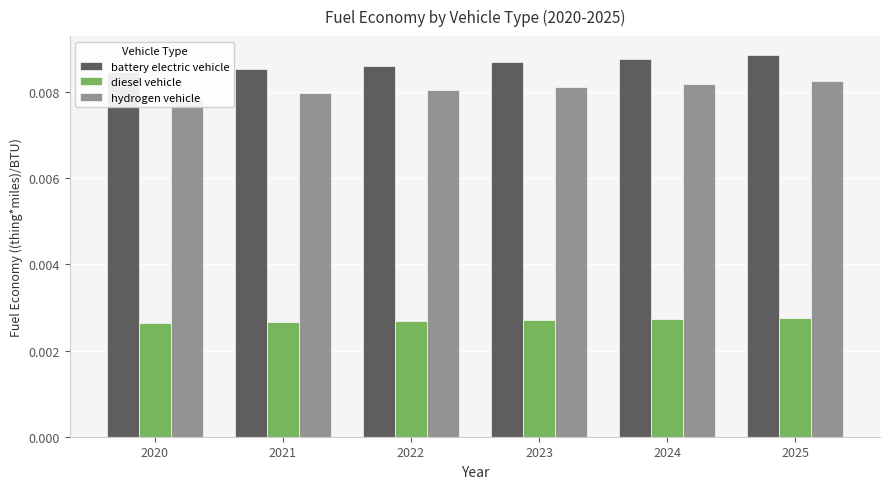

At which label does diesel vehicle reach its minimum?

2020